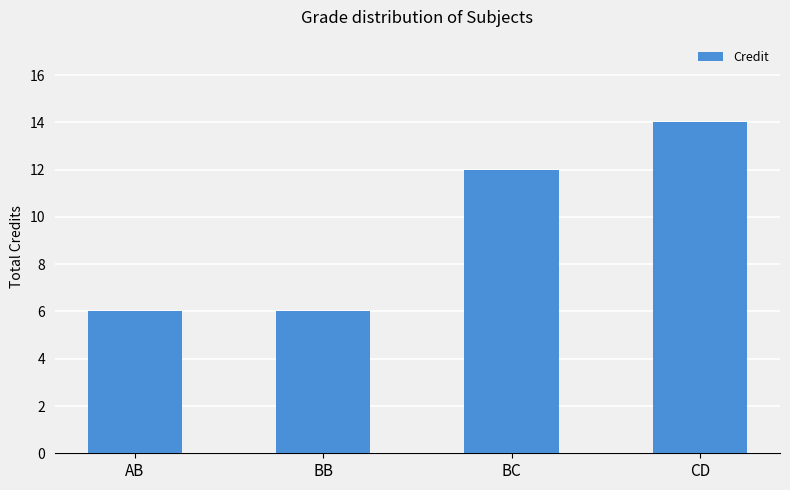

Is it true that the value at CD is 20?

False